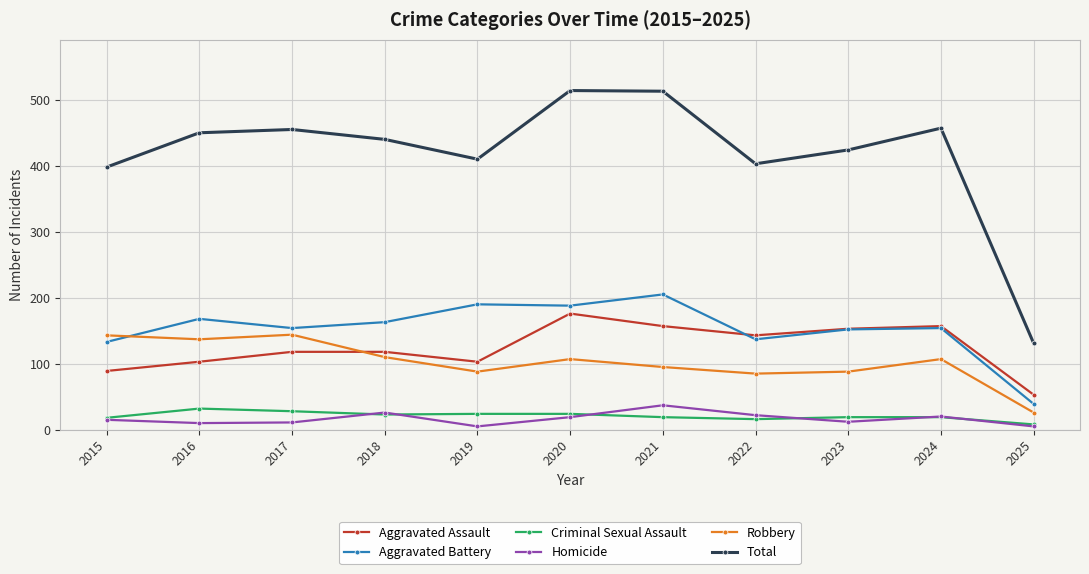

At 2017, list the series in order from smallest to largest.

Homicide, Criminal Sexual Assault, Aggravated Assault, Robbery, Aggravated Battery, Total